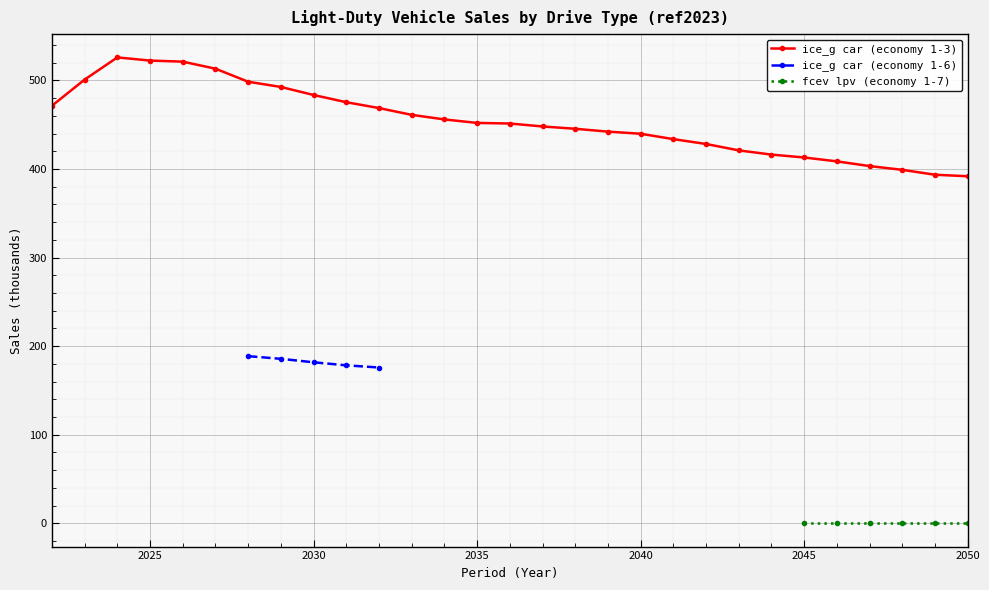

True or false: fcev lpv (economy 1-7) and ice_g car (economy 1-3) intersect in this chart.

False